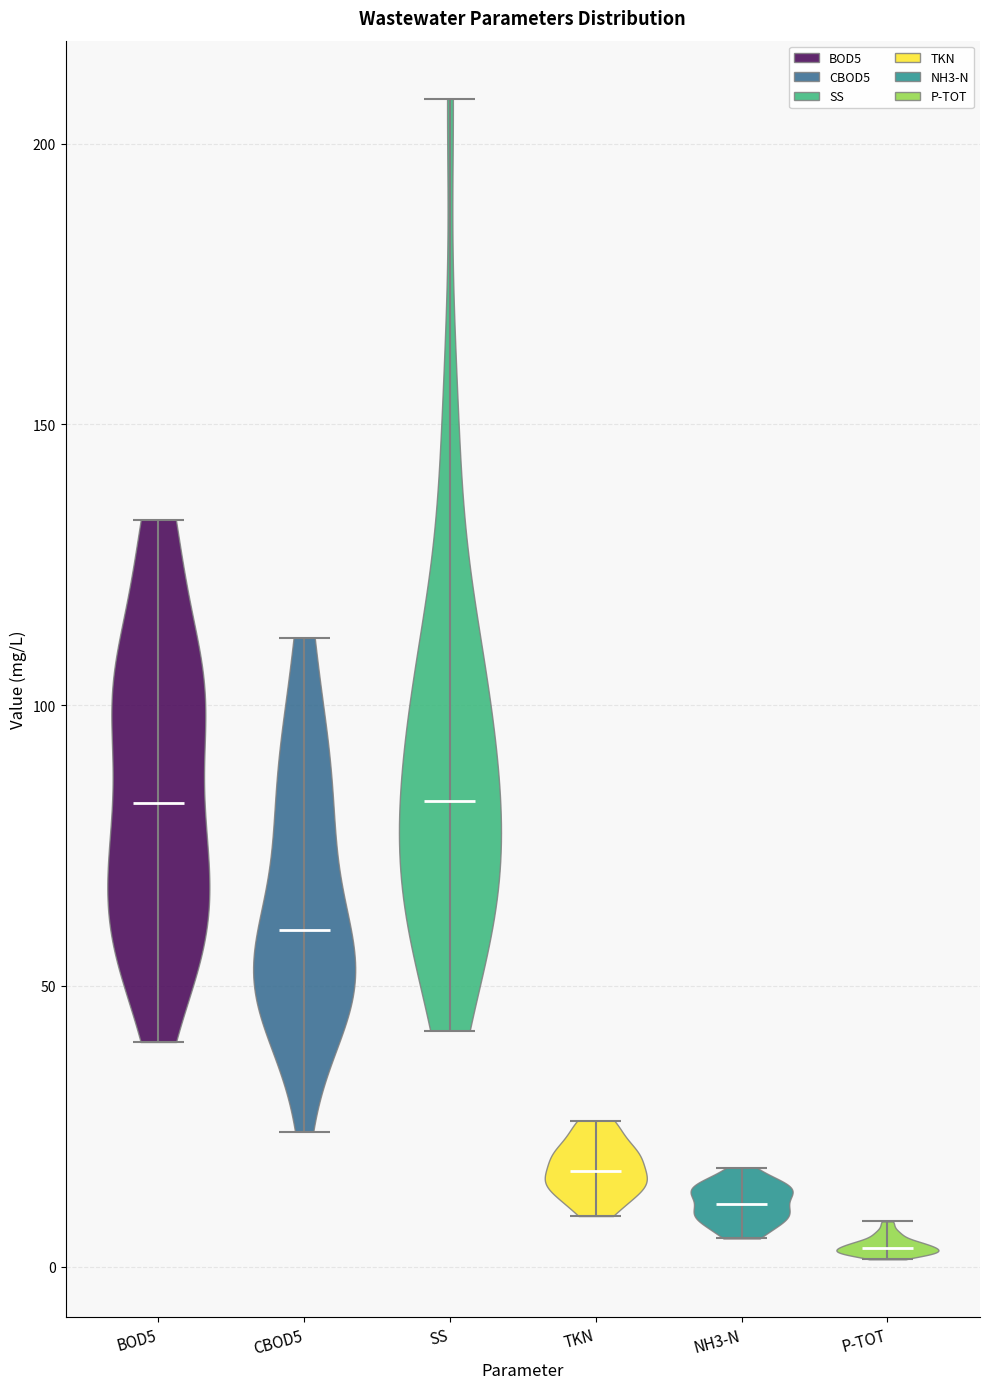

Reading left to right, read every violin against the y-axis: where its median line is, and the lowest and highest points it reaches. The values are not printed on the chart, so give them approximately, as read against the axis.

BOD5: median line 85, lowest point 40, highest point 135
CBOD5: median line 60, lowest point 25, highest point 110
SS: median line 85, lowest point 40, highest point 210
TKN: median line 15, lowest point 10, highest point 25
NH3-N: median line 10, lowest point 5, highest point 20
P-TOT: median line 5, lowest point 0, highest point 10